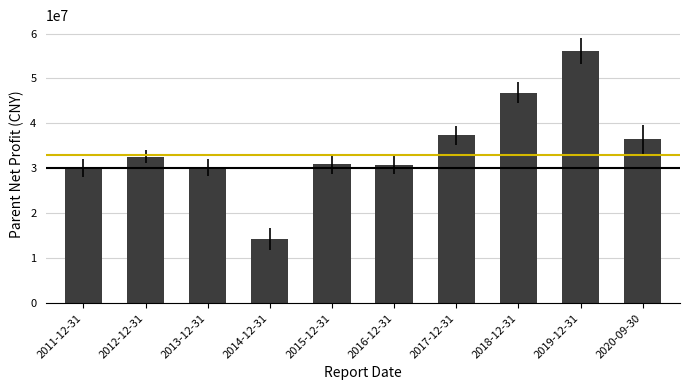

What value does the data have at 2015-12-31?

31048697.8